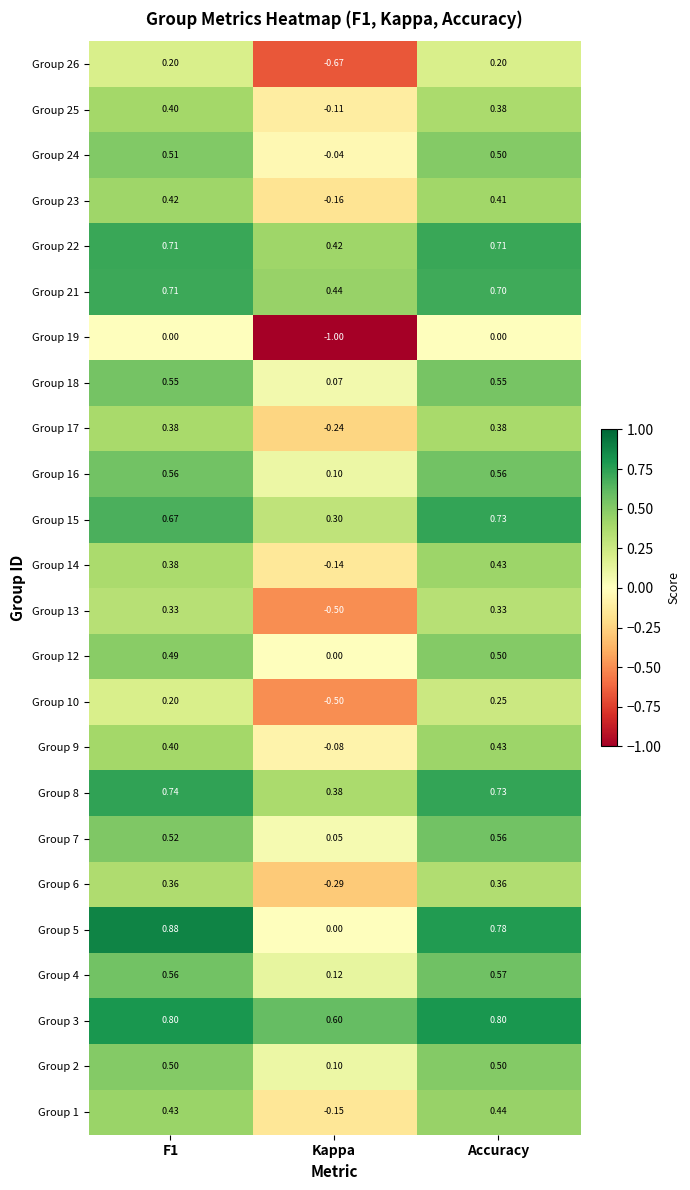

Which category has the lowest value across all series?

Kappa